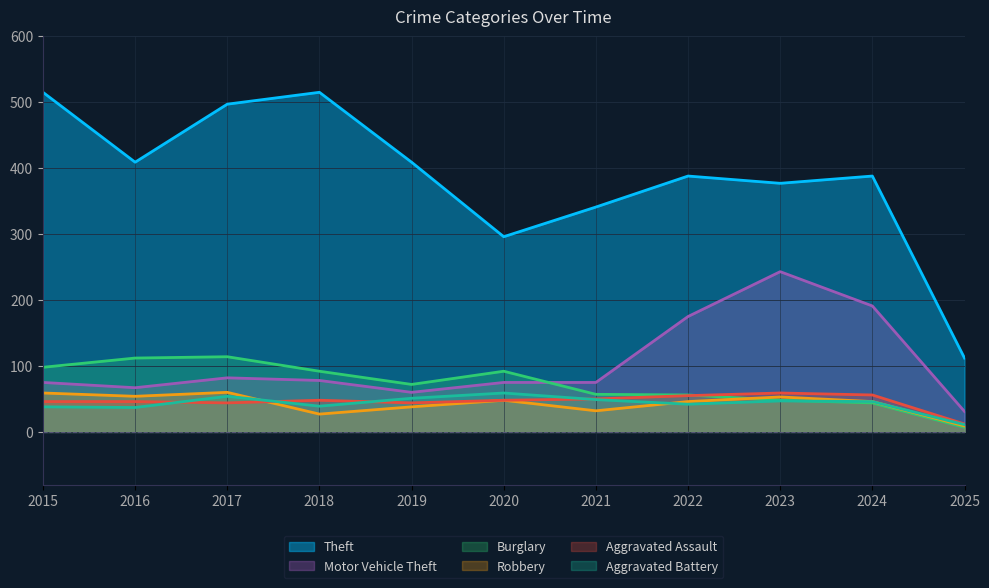

Reading left to right, extract all data points from this chart.

Theft: 515	409	497	515	409	296	341	388	377	388	112
Motor Vehicle Theft: 75	67	82	78	60	75	75	175	243	191	31
Burglary: 98	112	114	92	72	92	57	56	48	44	7
Robbery: 59	54	60	27	38	48	32	46	53	46	9
Aggravated Assault: 46	46	44	48	44	48	50	55	59	56	12
Aggravated Battery: 38	37	54	39	51	59	49	42	47	46	11